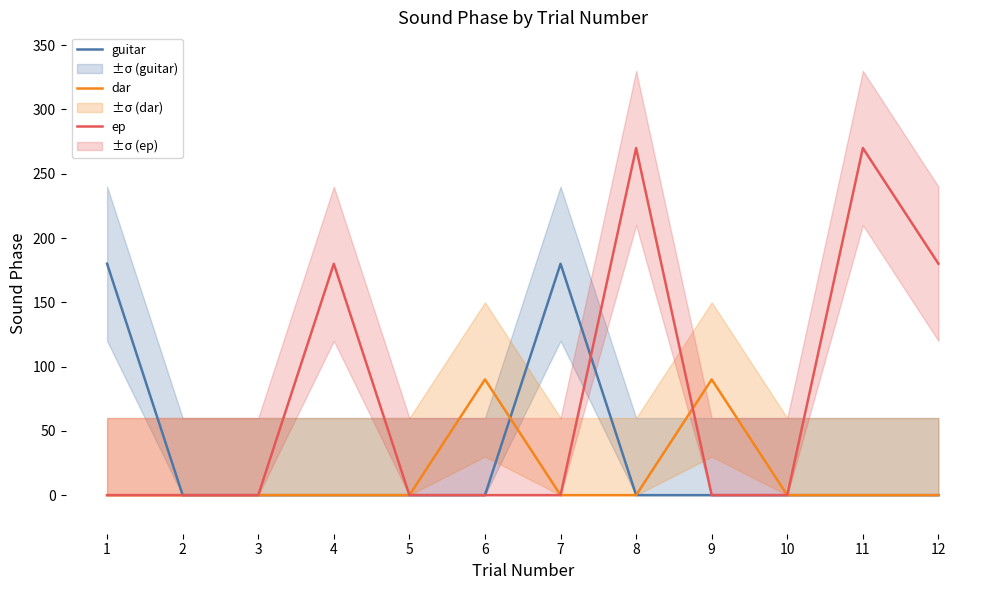

True or false: dar has more than 1 points higher than both neighbors.

True